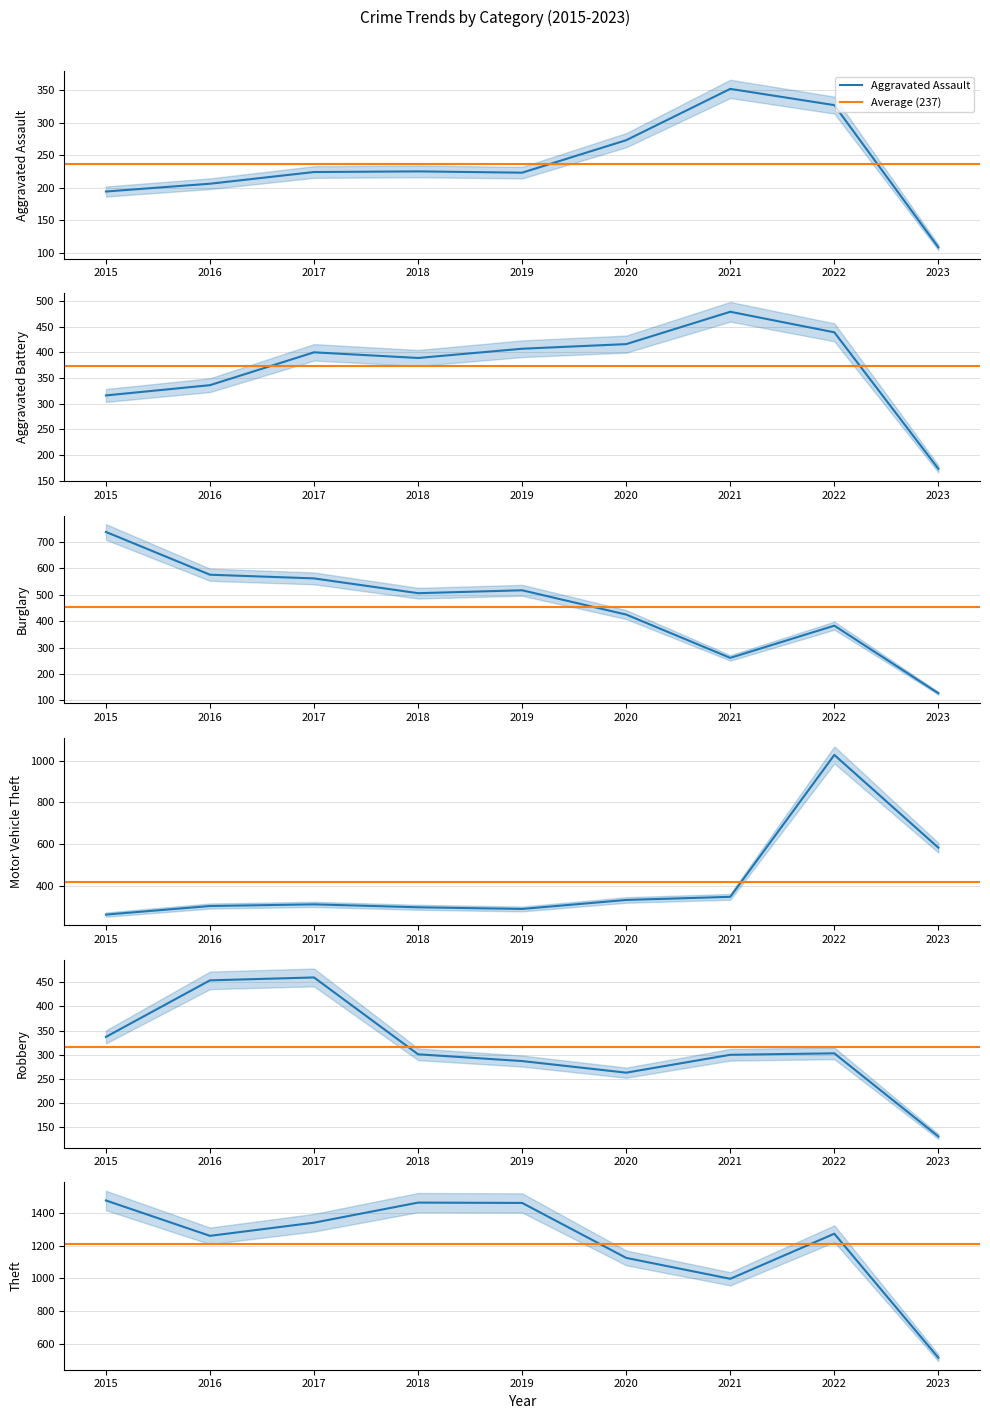

What is the maximum value for Burglary?

738